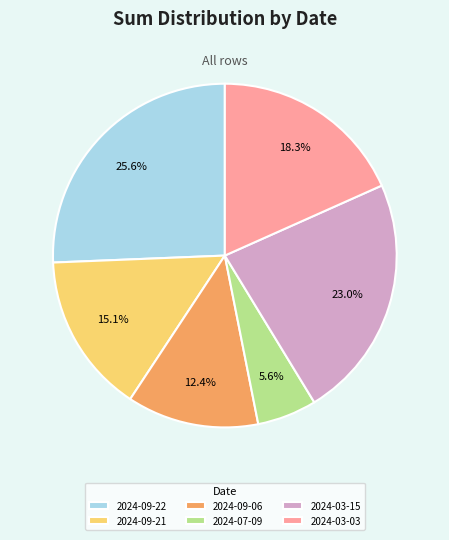

Rank the categories by value from highest to lowest.

2024-09-22, 2024-03-15, 2024-03-03, 2024-09-21, 2024-09-06, 2024-07-09